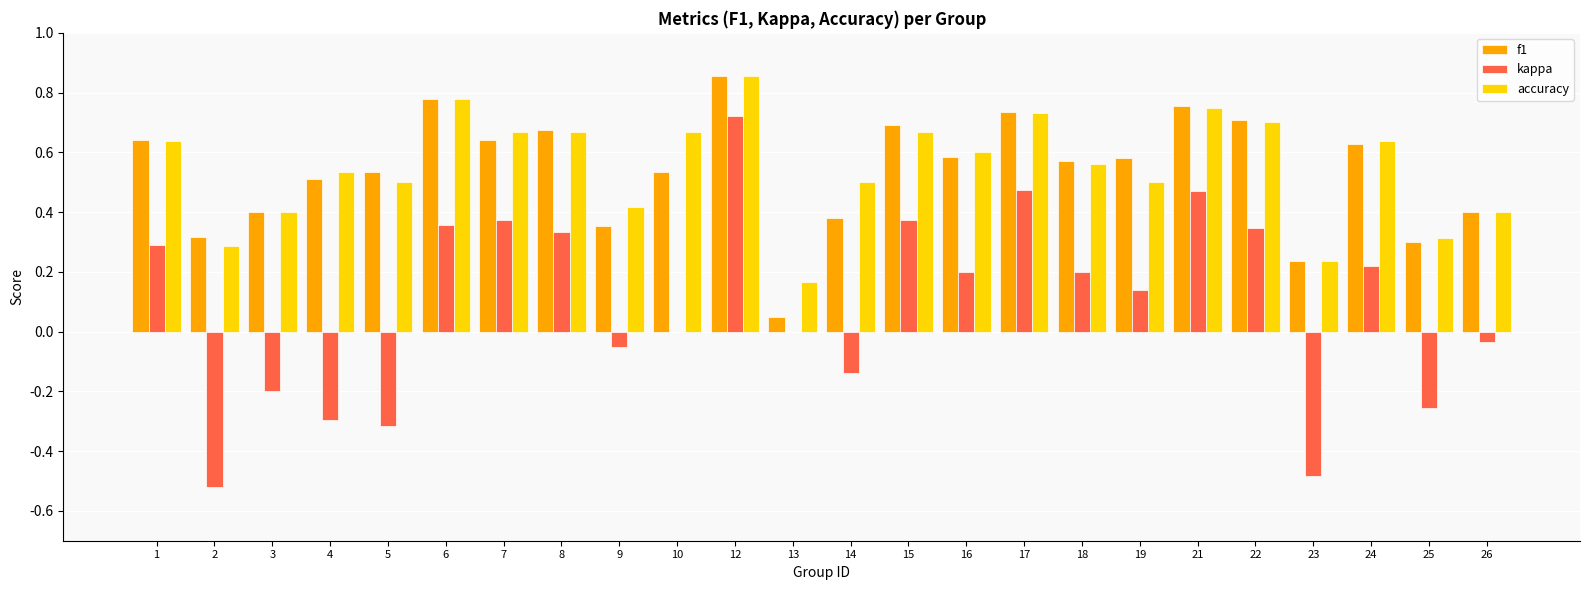

Are the bars grouped side by side (vs. stacked)?

Yes